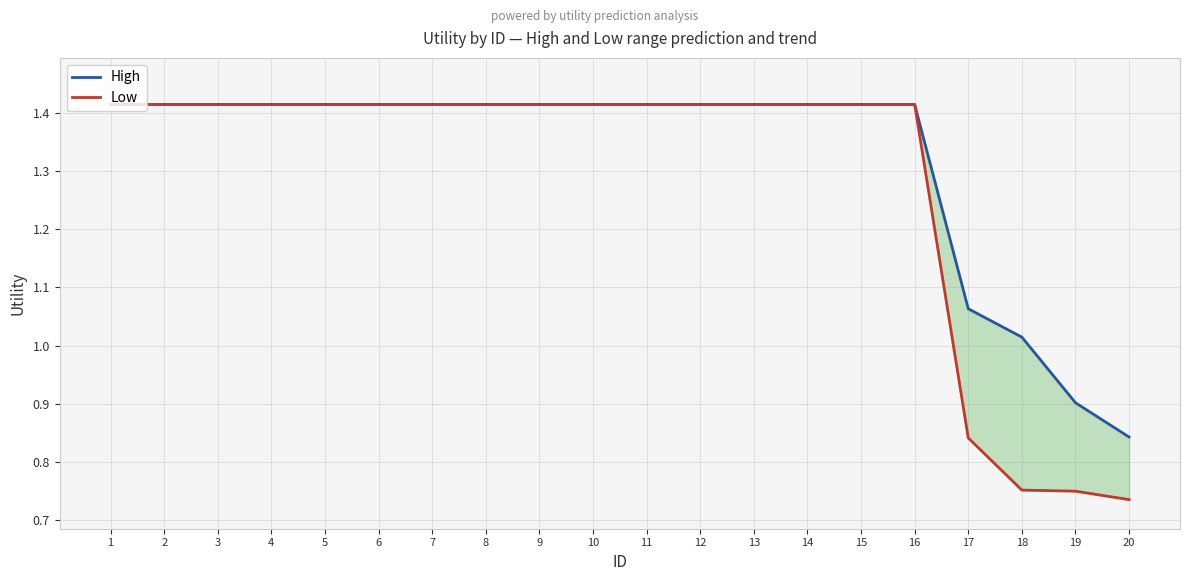

Where does the High series first go above 1?

1